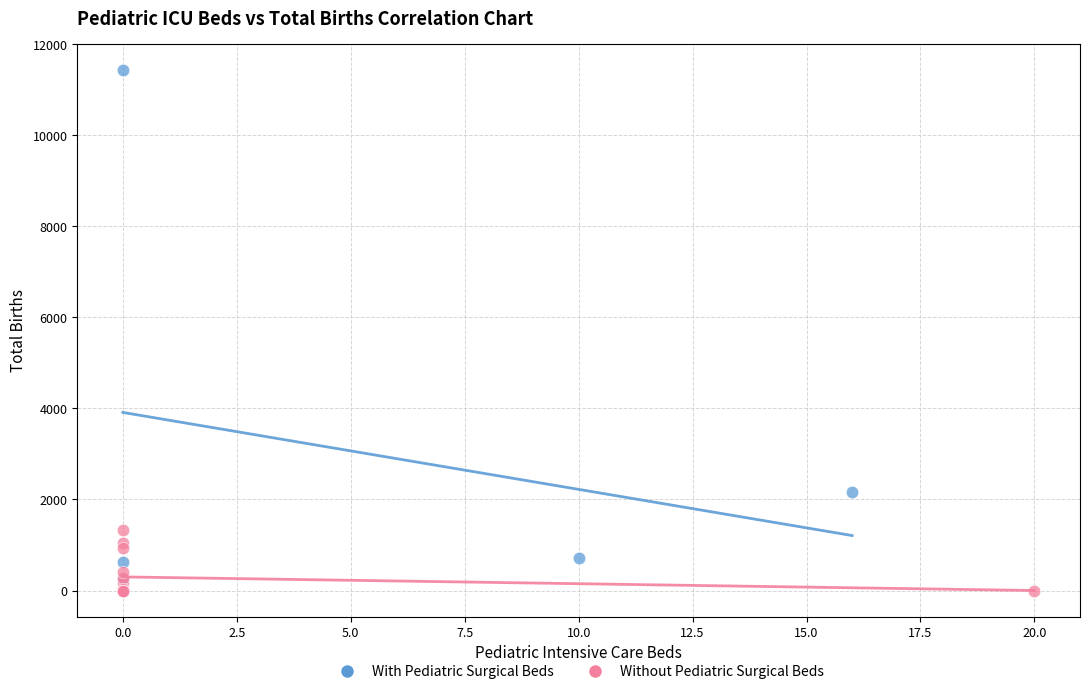

Which series reaches the maximum Y coordinate?

With Pediatric Surgical Beds